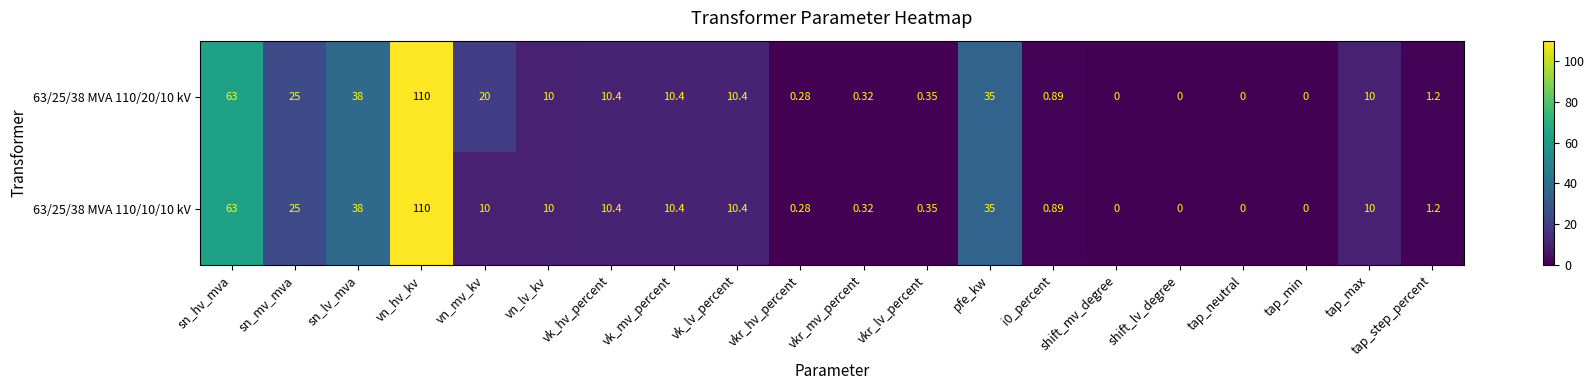

Which category has the highest value in the 63/25/38 MVA 110/10/10 kV series?

vn_hv_kv